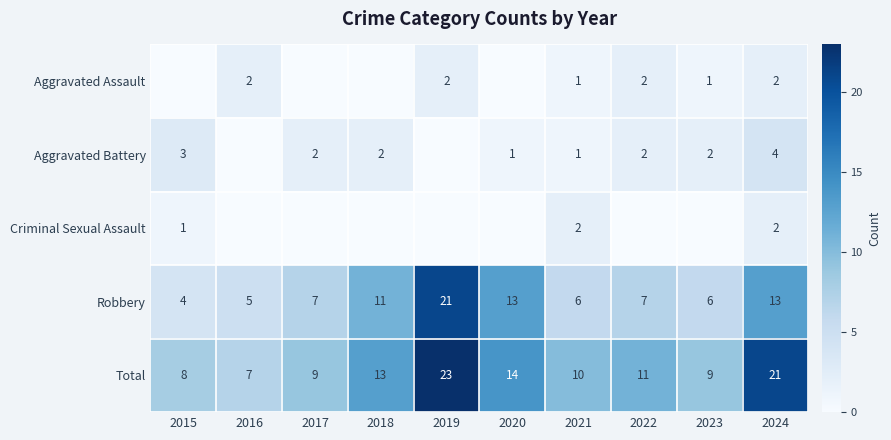

Where does the Total series first go above 11?

2018